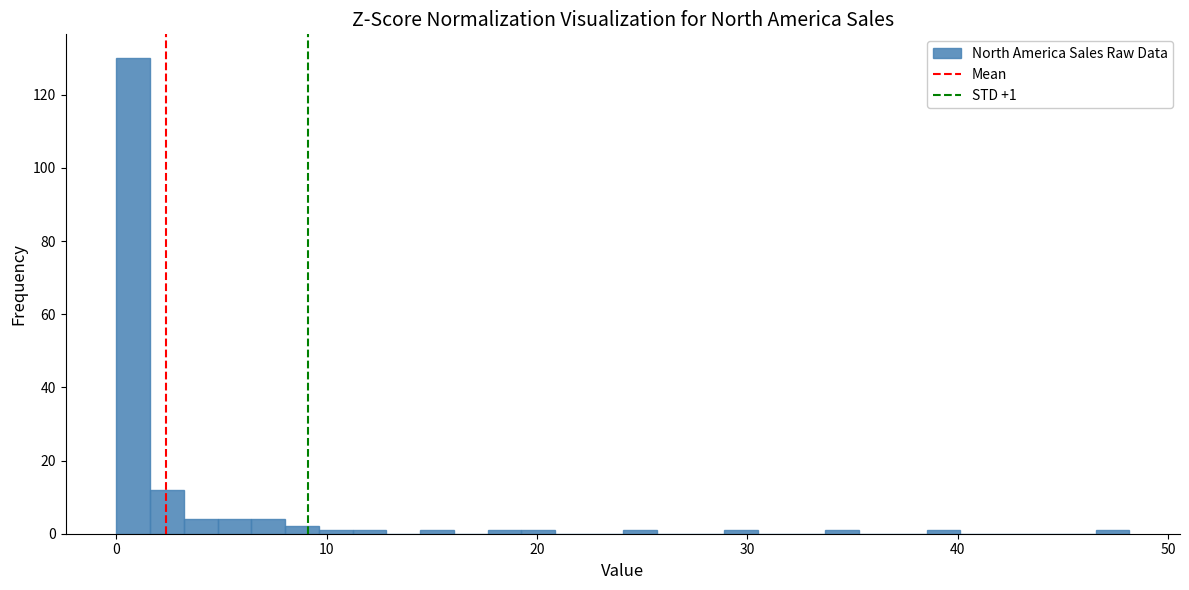

Around what value on the x-axis is the tallest bar? Give the approximate position of its centre, as read against the axis.

1